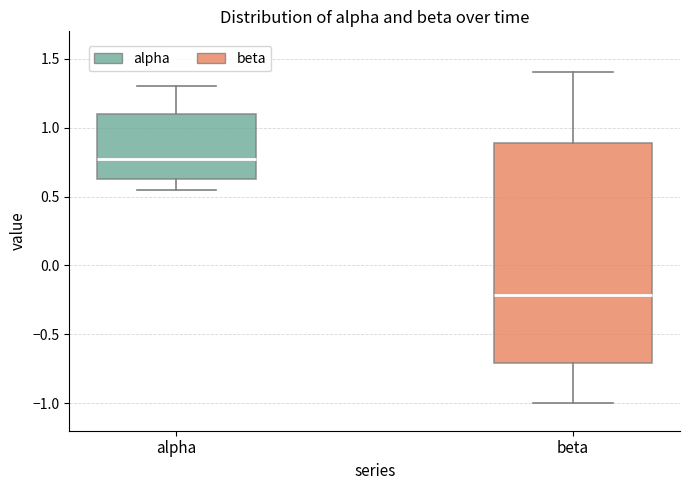

Reading left to right, transcribe this box plot: for each box, give where its median line is, the range the box spans, and where its two whiskers end, as read against the y-axis. The values are not printed on the chart, so give them approximately, as read against the axis.

alpha: median 0.75, box 0.60 to 1.10, whiskers 0.55 to 1.30
beta: median -0.20, box -0.70 to 0.90, whiskers -1.00 to 1.40